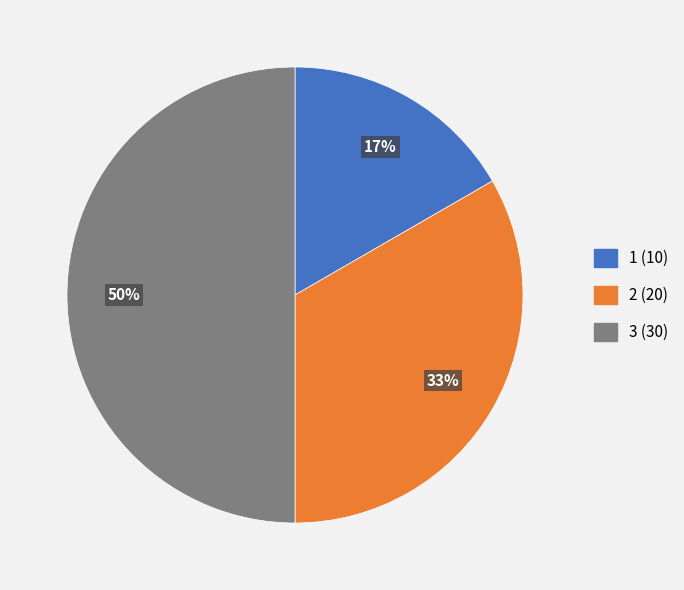

Does 2 represent more than half of the total?

No